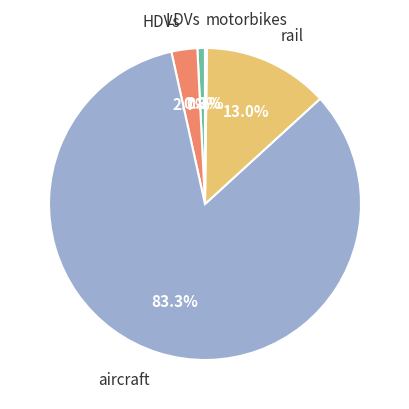

What is the ratio of the value at LDVs to the value at HDVs?

0.3